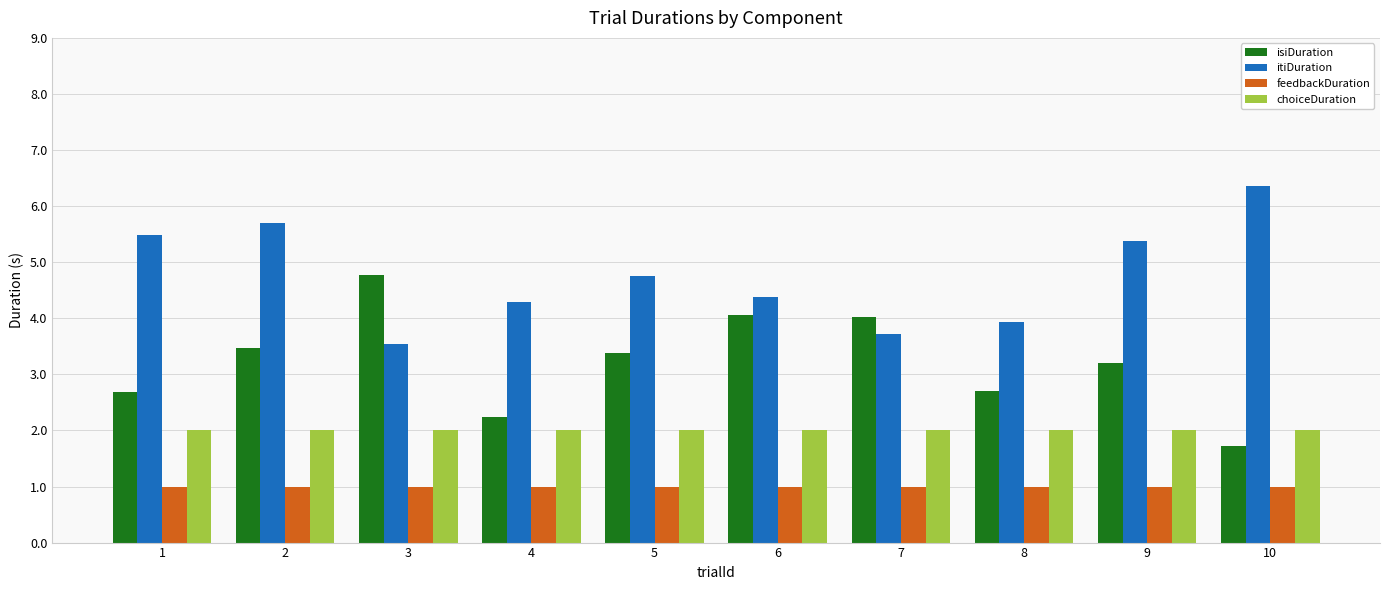

What is the value of the isiDuration bar at the 2nd from the left?

3.5